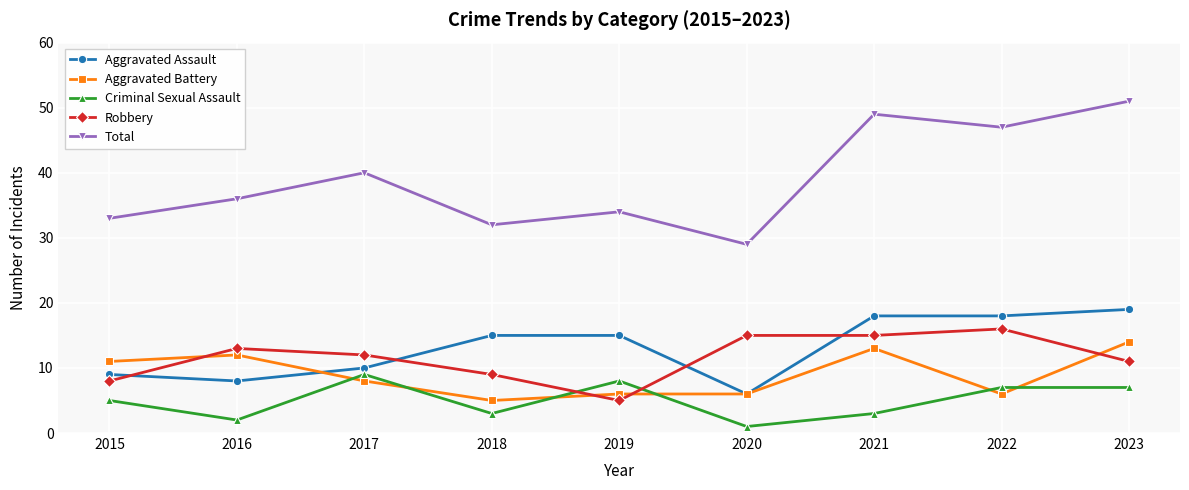

At which category does the chart reach its minimum across all series?

2020